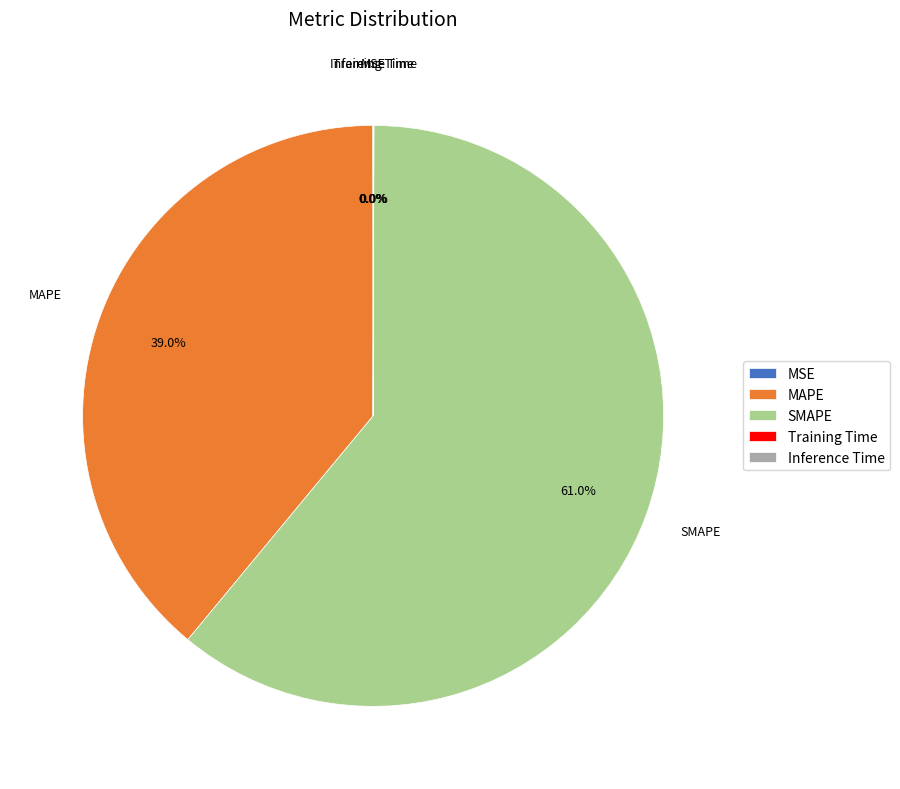

Is there a majority slice in this chart?

Yes